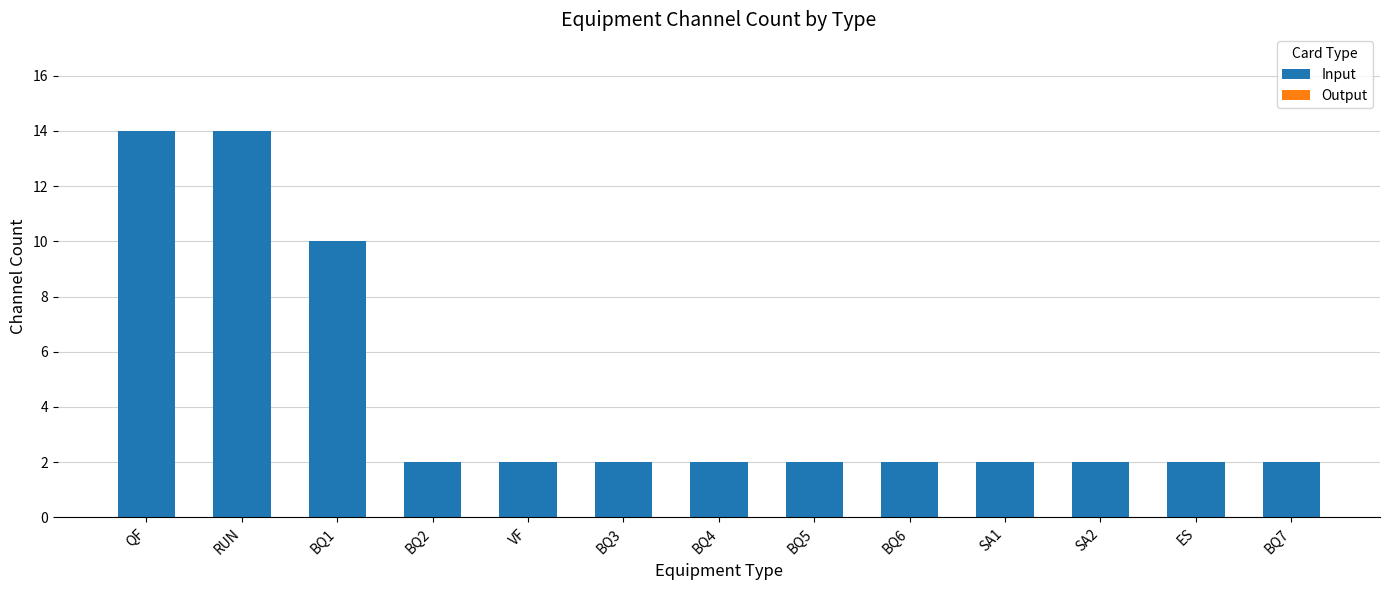

What is the label of the 12th bar from the right?

RUN